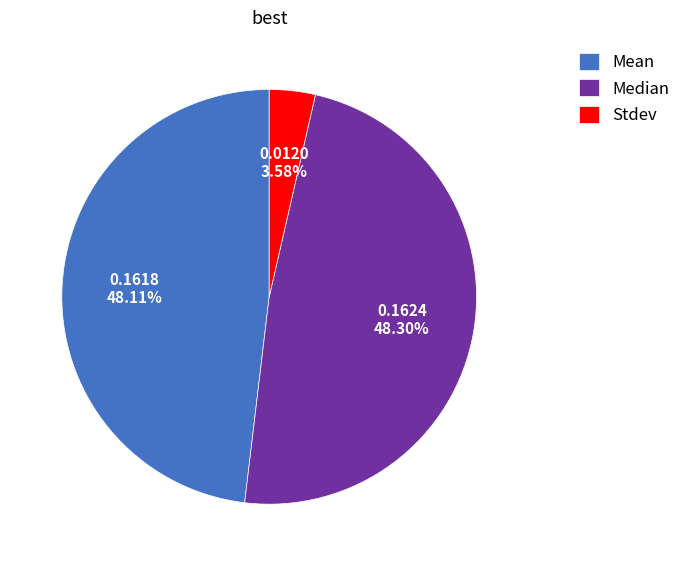

Is the sum of Stdev and Median greater than half?

Yes